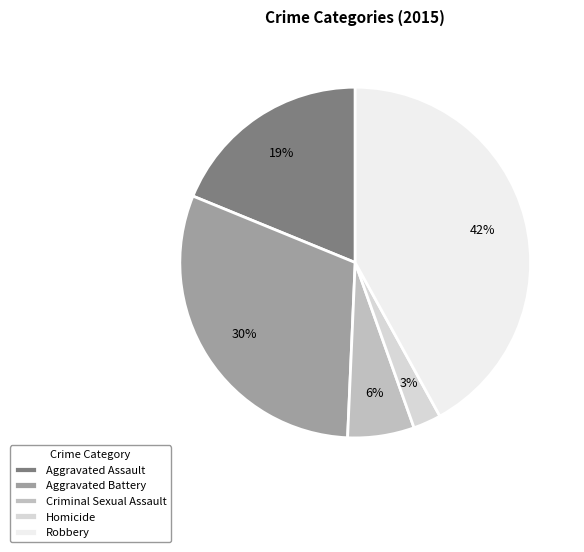

What is the largest slice in the pie chart?

Robbery